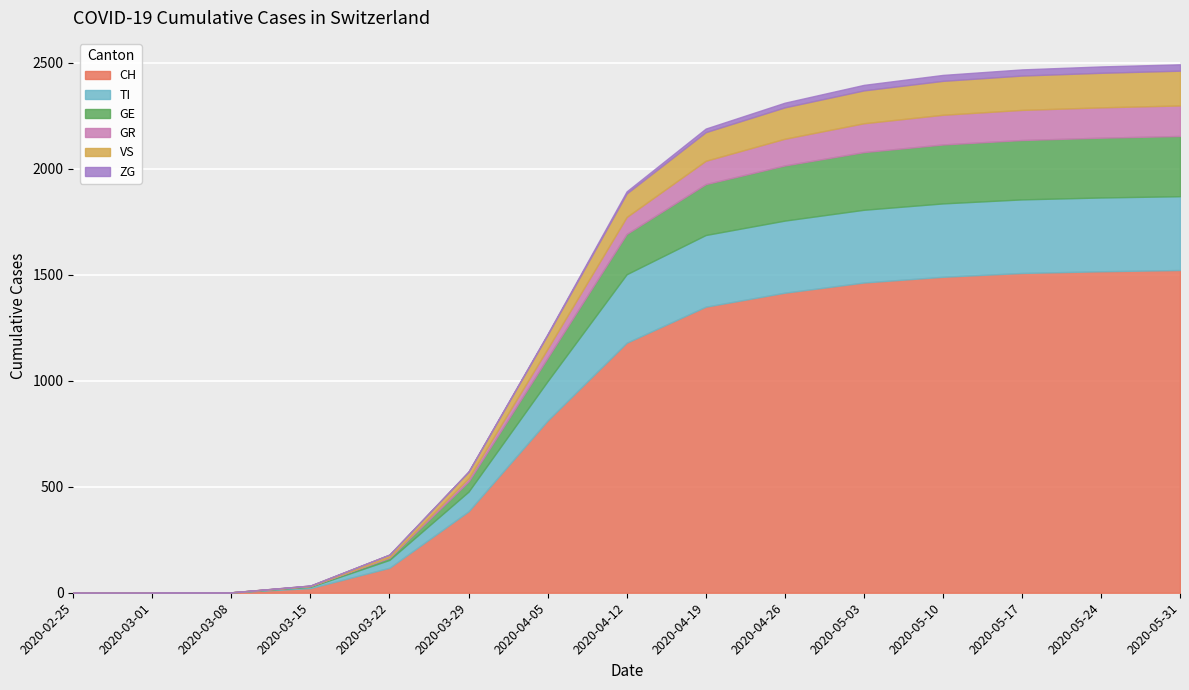

Between 2020-02-25 and 2020-05-24, which series saw the biggest shift?

CH